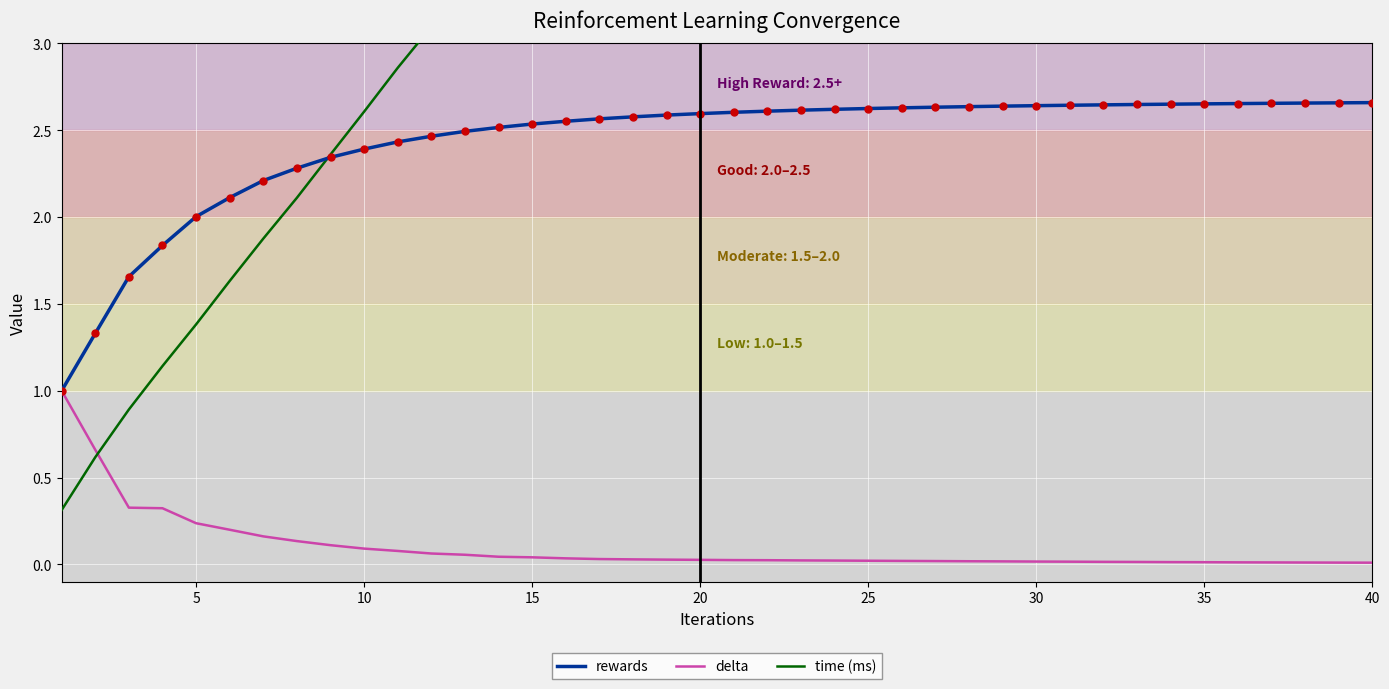

How many lines are shown in the chart?

4